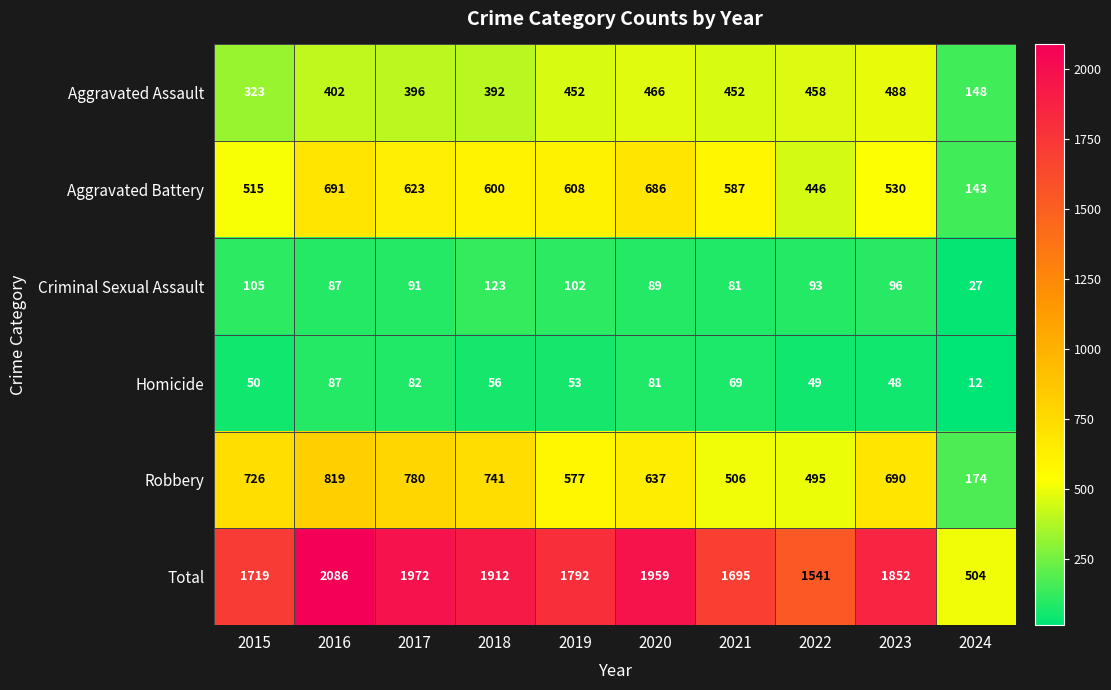

Which series has the largest range (max minus min)?

Total